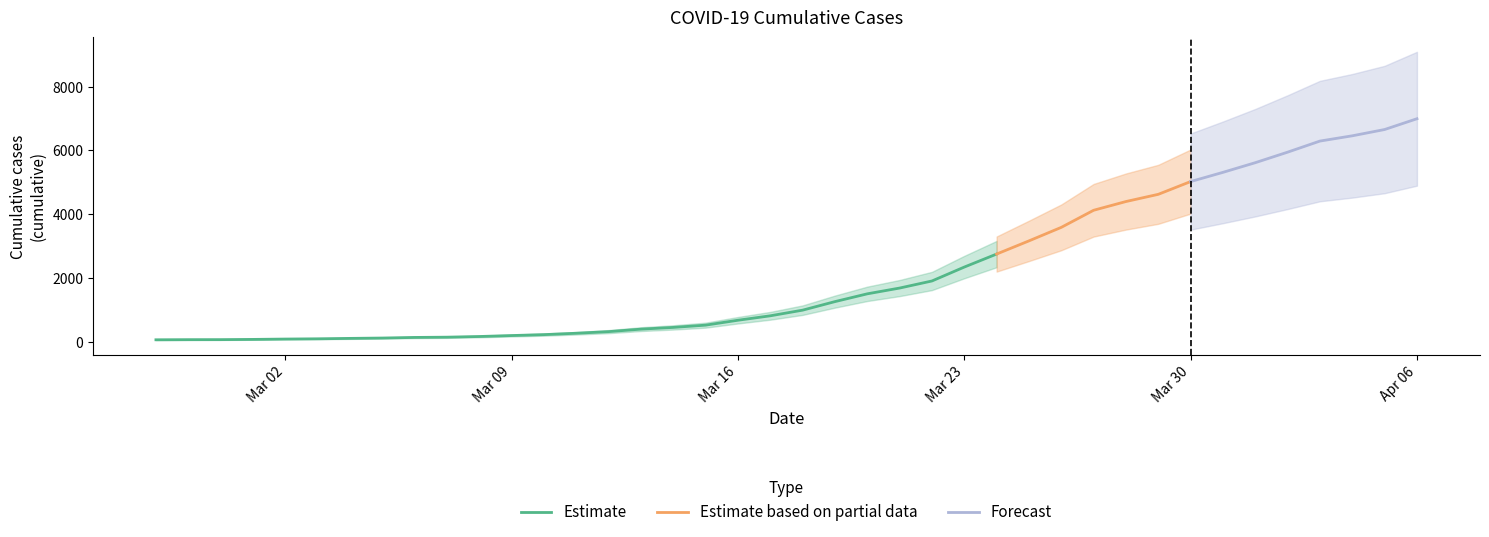

At which label is the value closest to 3529?

2020-03-26